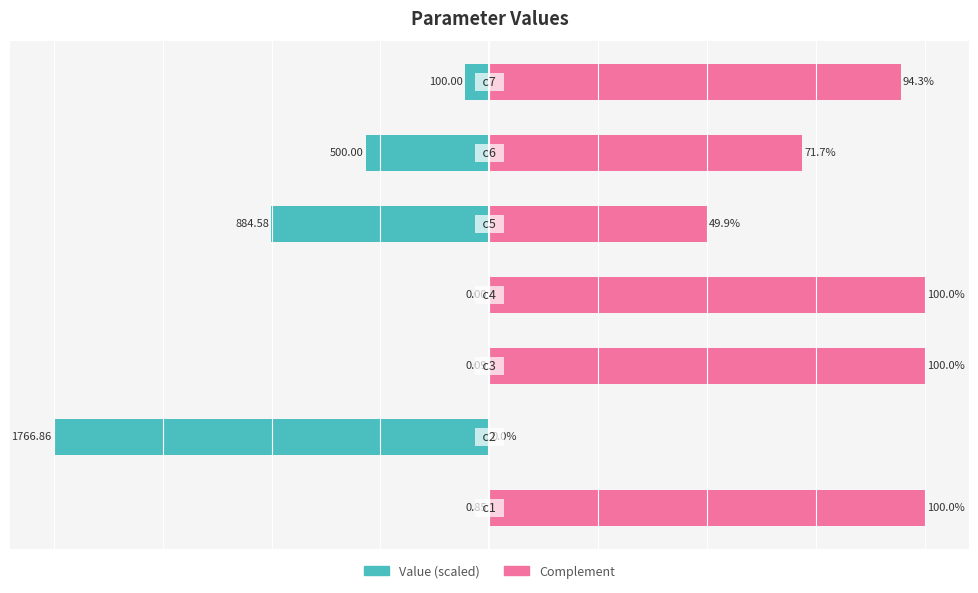

Which category has the lowest value in the Value (scaled) series?

1